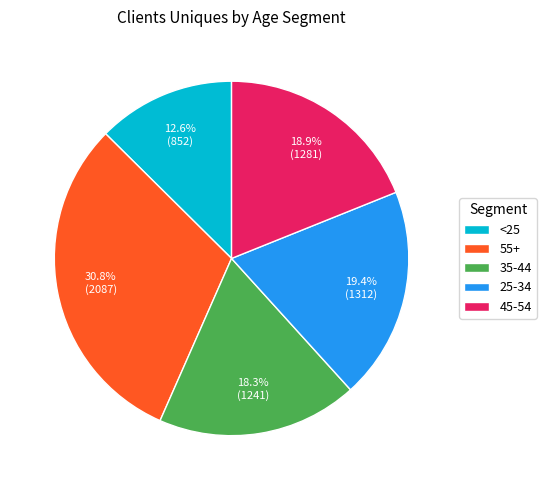

To the nearest percent, what is the difference between the largest and smallest slice percentages?

18%